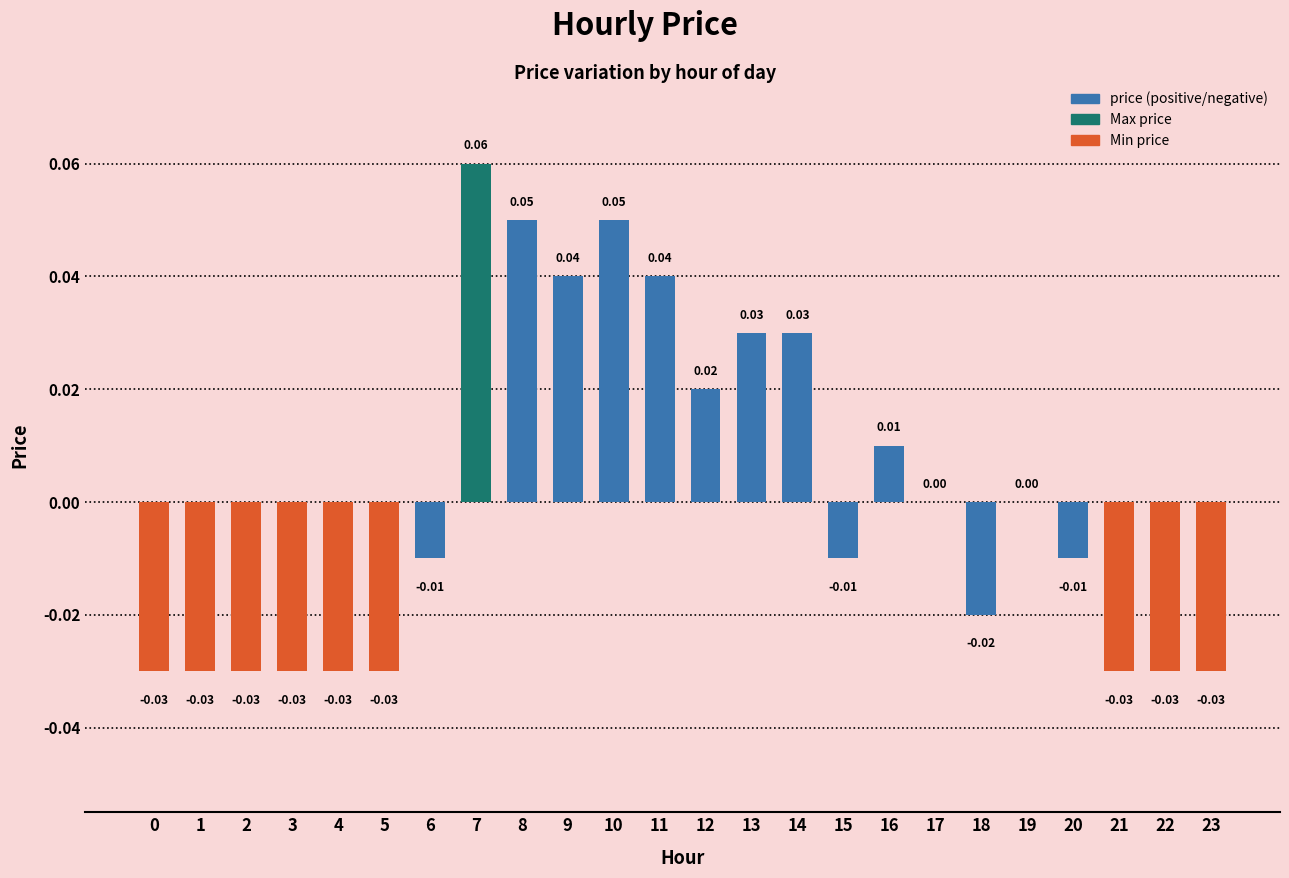

What is the change in value from 1 to 7?

+0.1